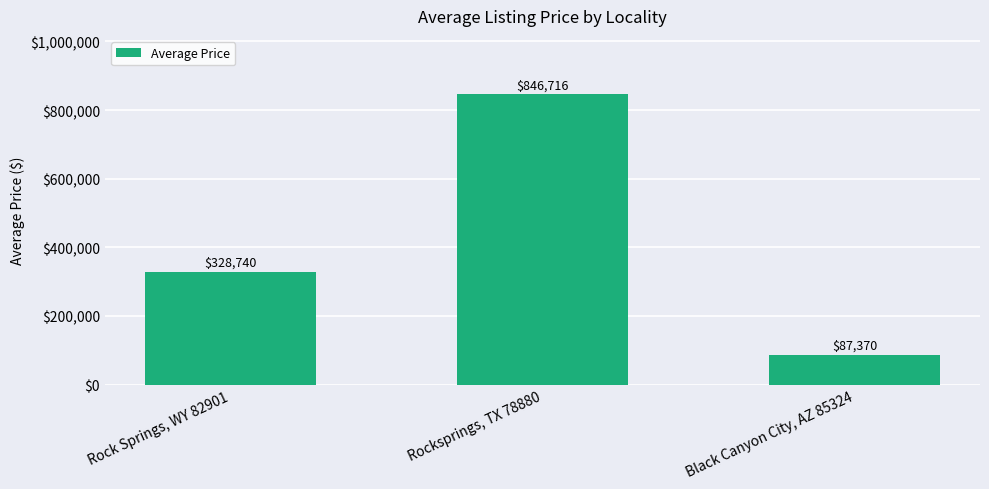

Which has a higher value, Rocksprings, TX 78880 or Black Canyon City, AZ 85324?

Rocksprings, TX 78880